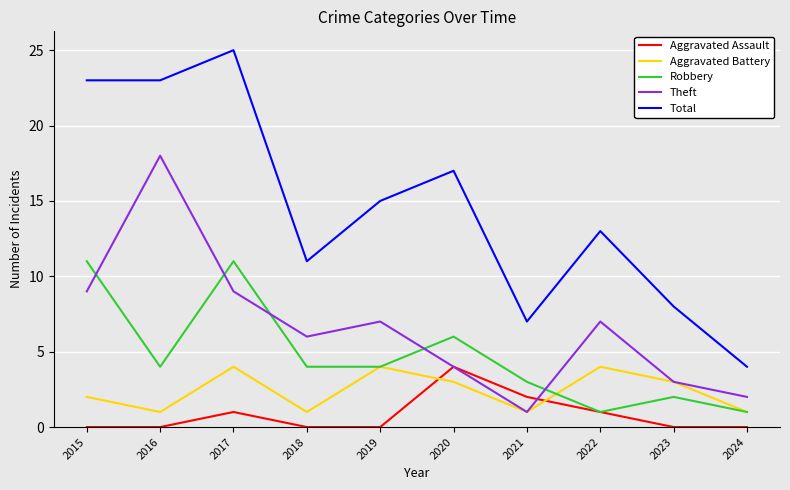

Which series has the widest spread of values?

Total